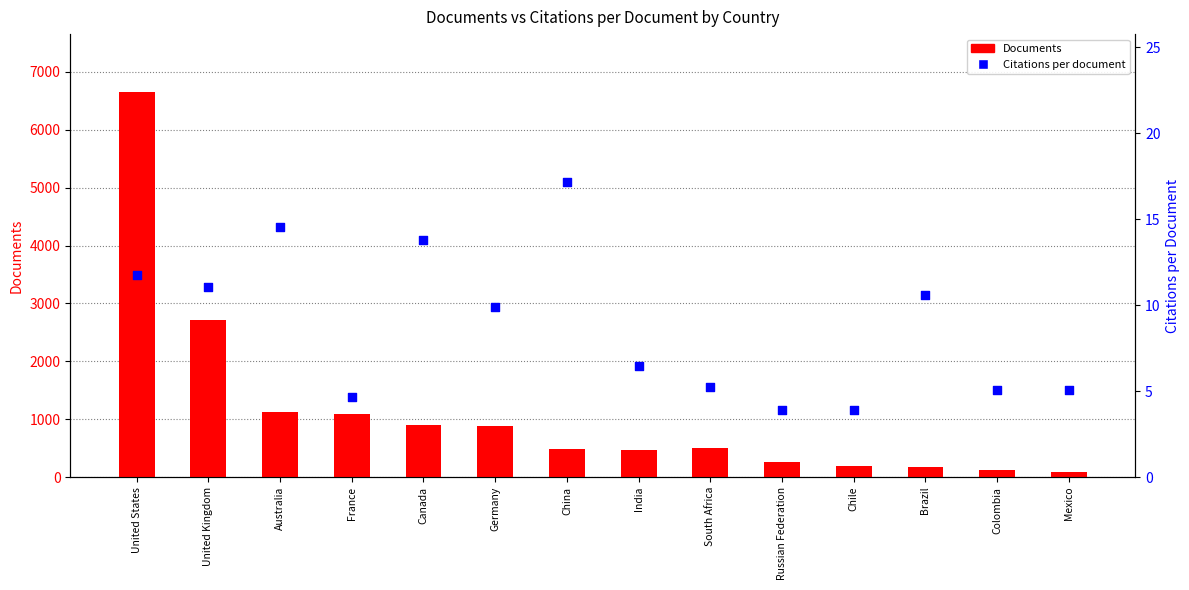

At how many categories does at least one series exceed 2298?

2